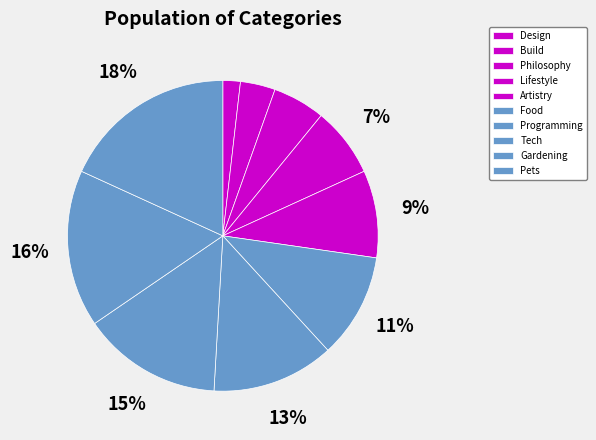

To the nearest percent, what percentage of the pie is Food?

11%